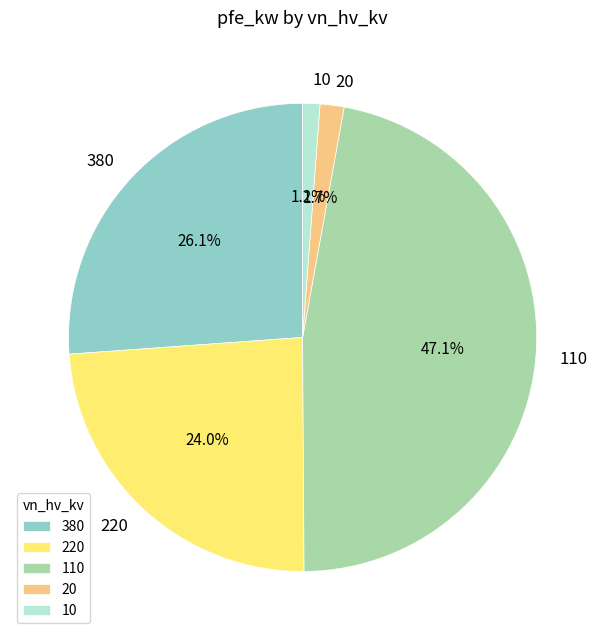

What is the ratio of the value at 110 to the value at 380?

1.8